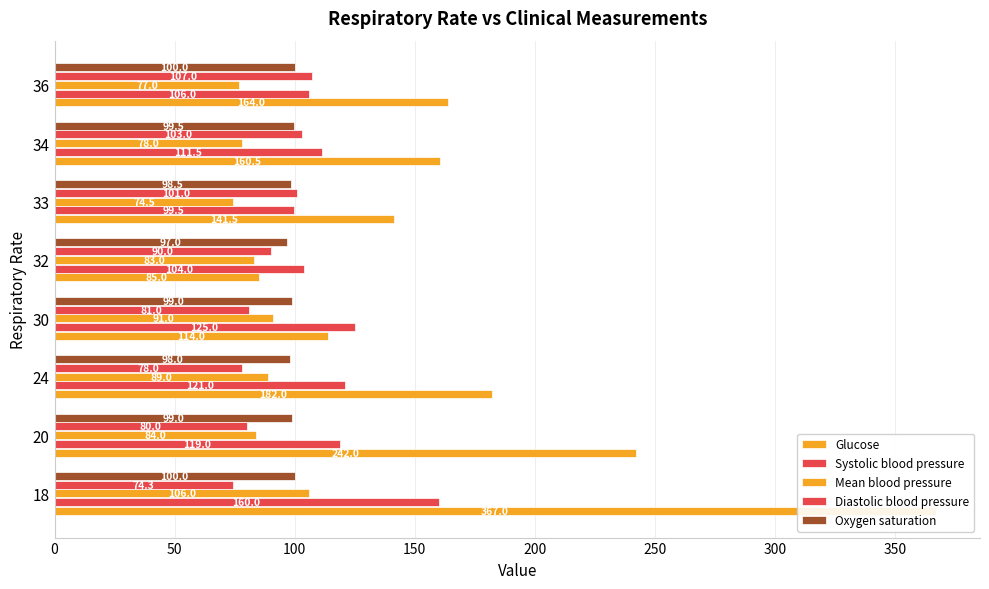

What are all the series names shown in the legend?

Glucose, Systolic blood pressure, Mean blood pressure, Diastolic blood pressure, Oxygen saturation